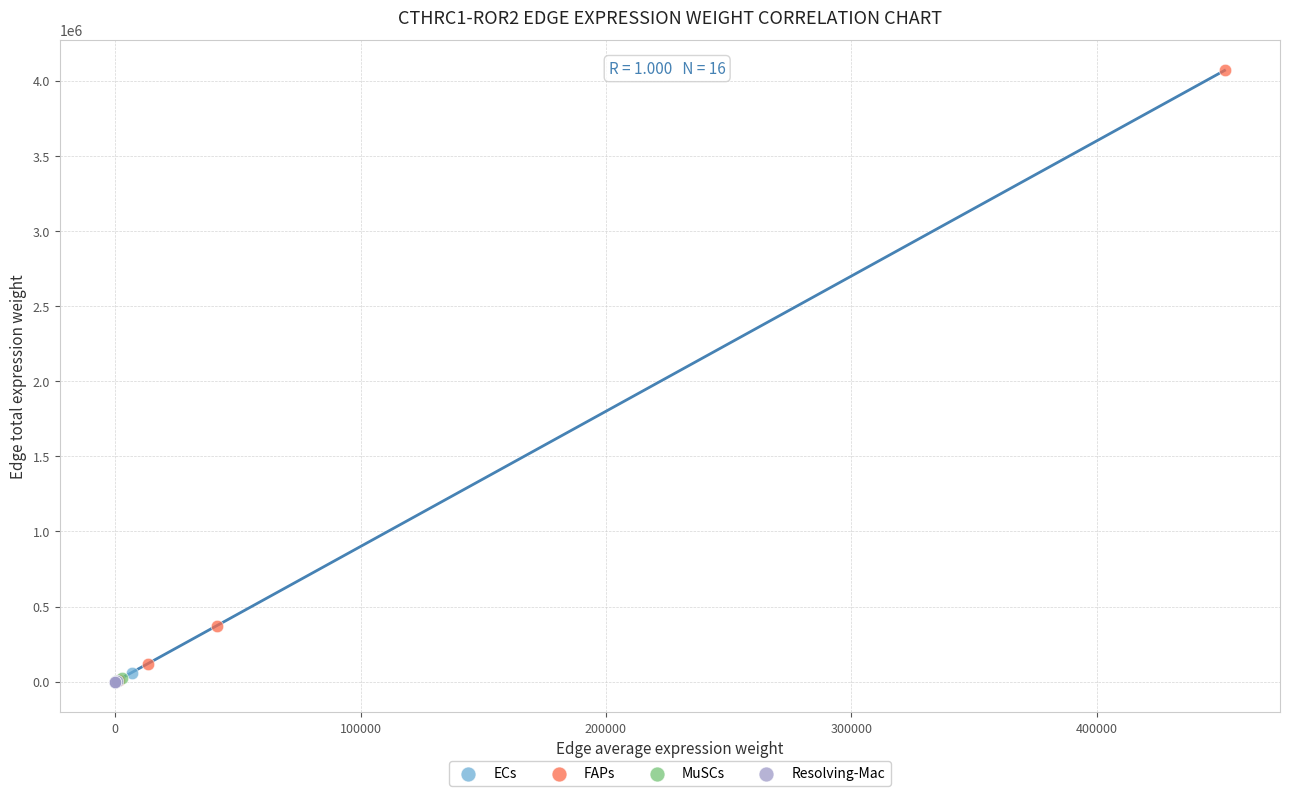

Which series contains the highest Y value?

FAPs